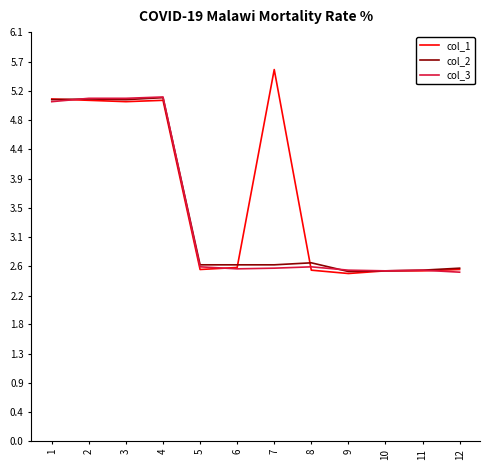

What are all the series names shown in the legend?

col_1, col_2, col_3